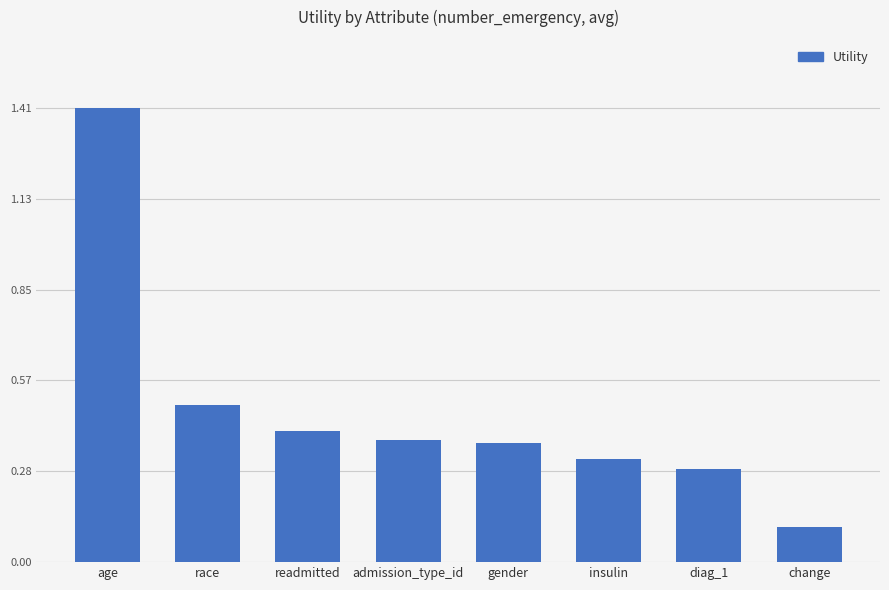

At which label is the value closest to 0?

change